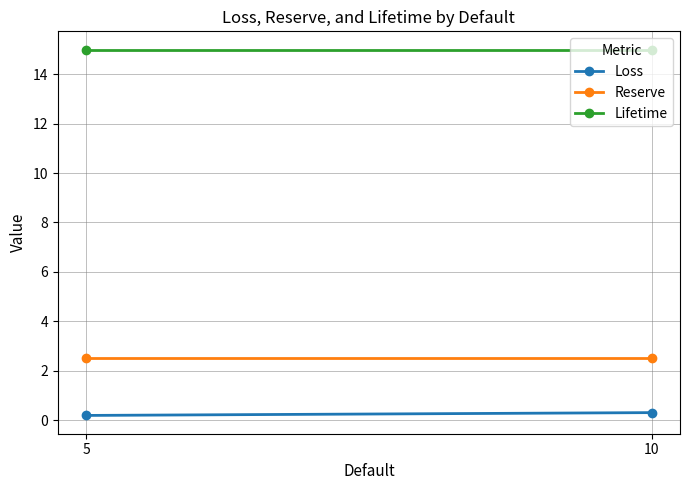

What is the difference between the highest and lowest values at 10?

14.7